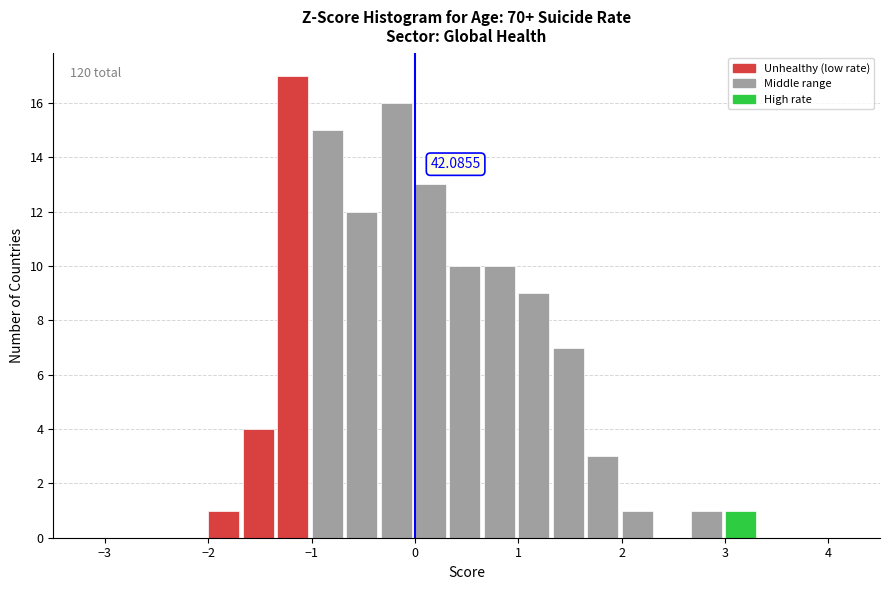

Around what value on the x-axis is the tallest bar? Give the approximate position of its centre, as read against the axis.

-1.2